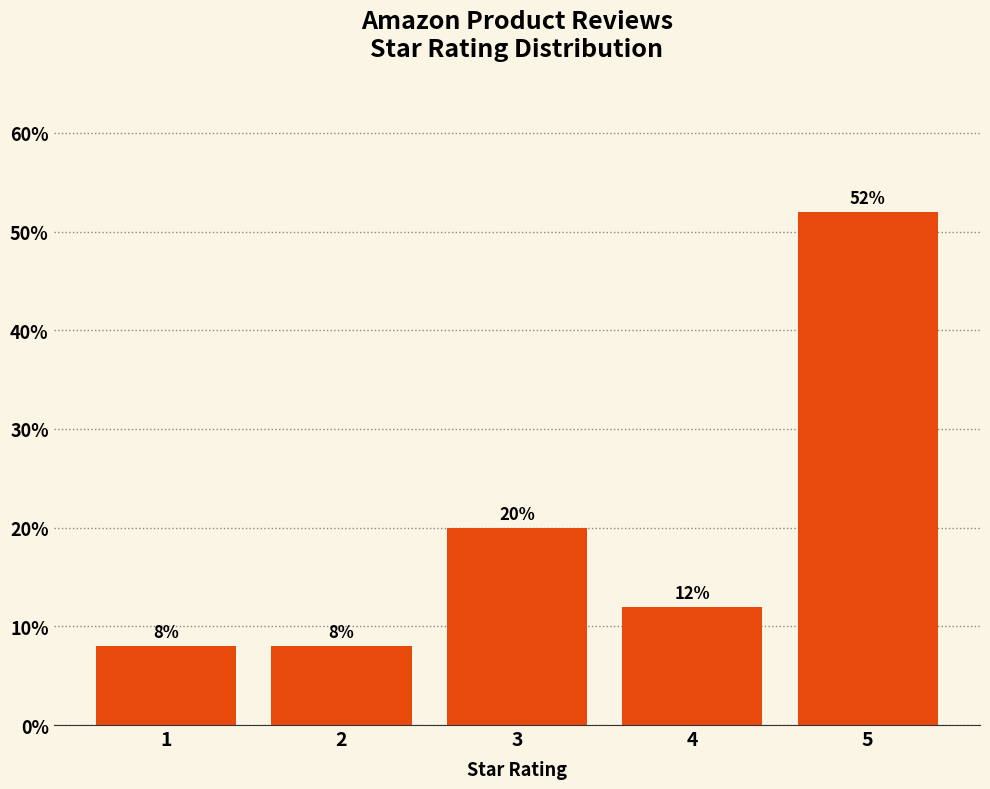

Reading left to right, what are all the values shown in this chart?

8	8	20	12	52